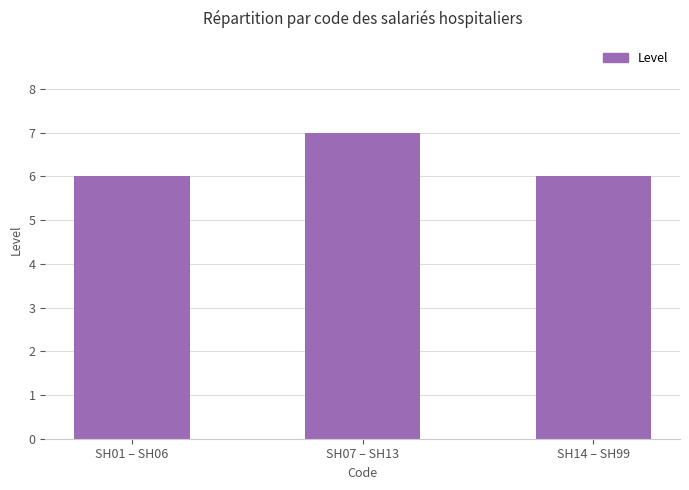

Count the number of categories in the chart.

3